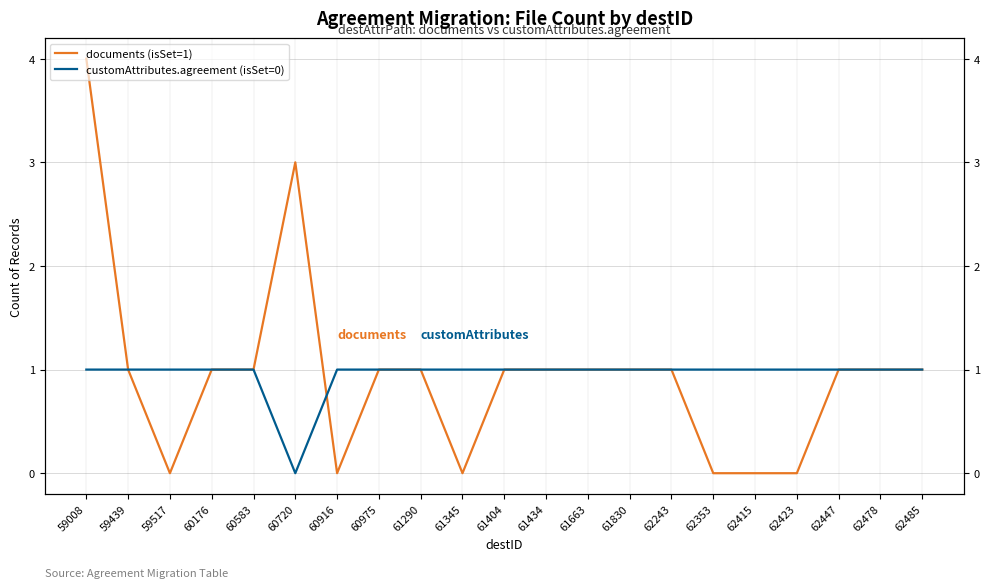

What is the value of the customAttributes.agreement (isSet=0) point at the 4th from the left?

1